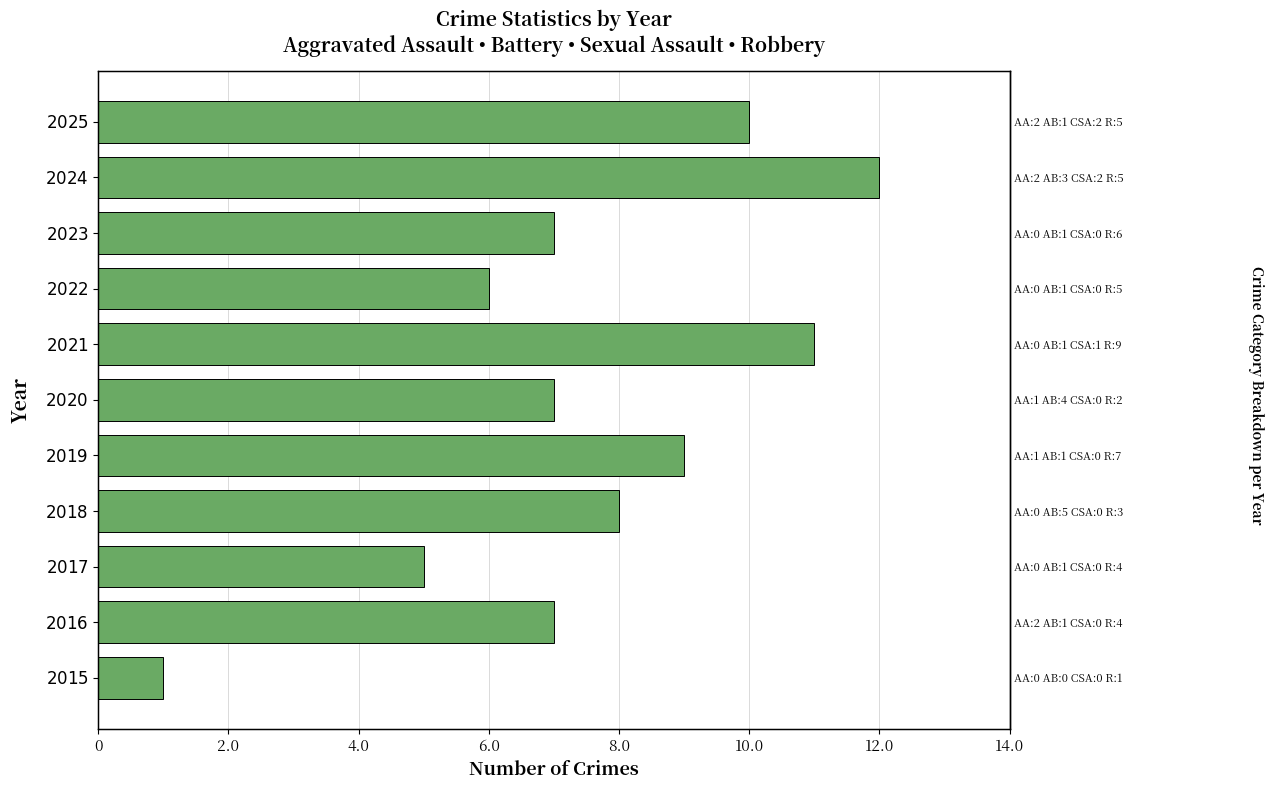

Reading left to right, extract all data points from this chart.

1	7	5	8	9	7	11	6	7	12	10